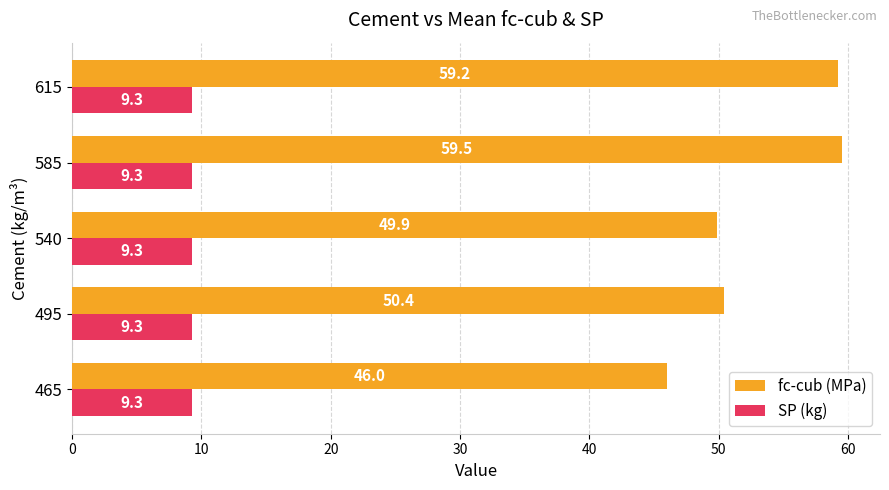

Which series has the largest range (max minus min)?

fc-cub (MPa)